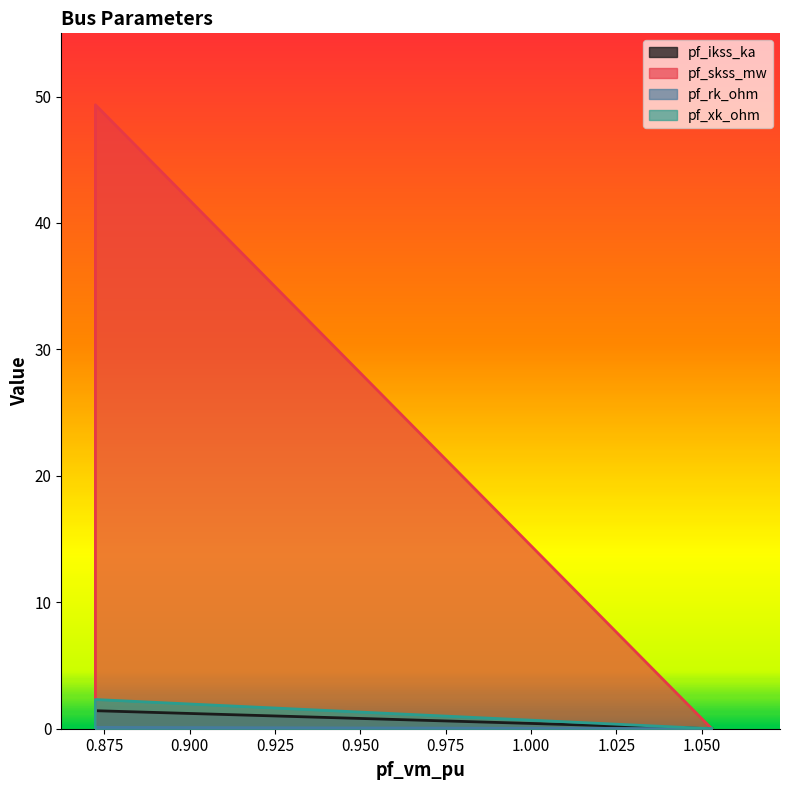

The value of pf_xk_ohm at Bus_3 is 1.5. True or false?

False